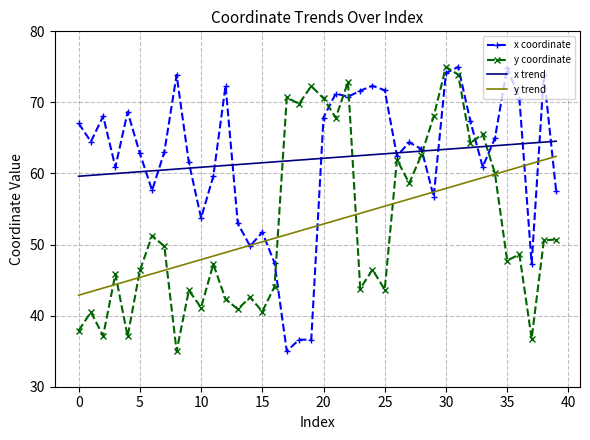

What is the maximum value for y coordinate?

75.0